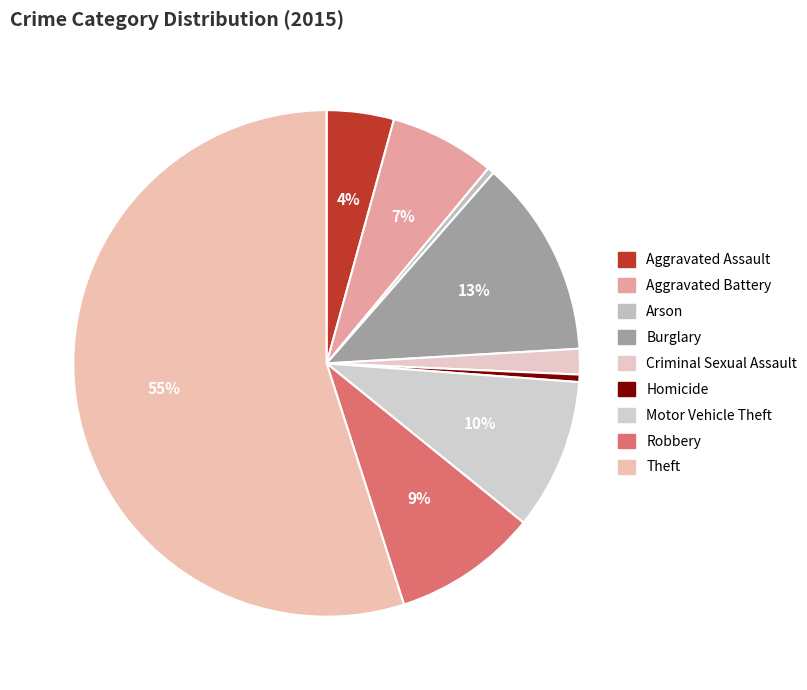

How many segments does this pie chart have?

9